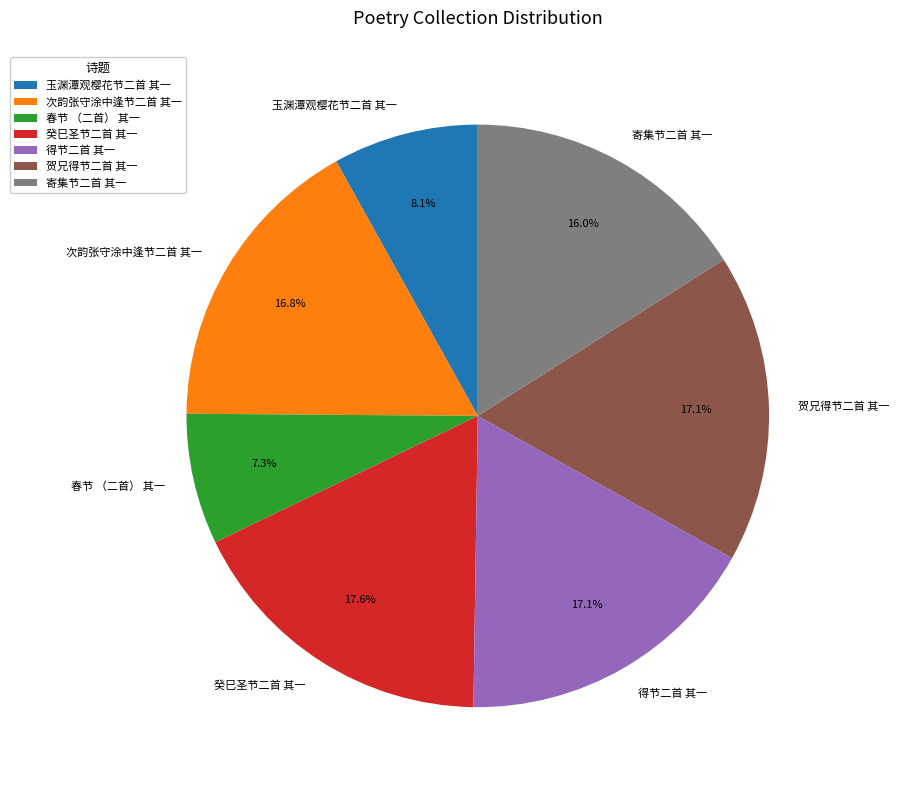

How many slices are in this pie chart?

7